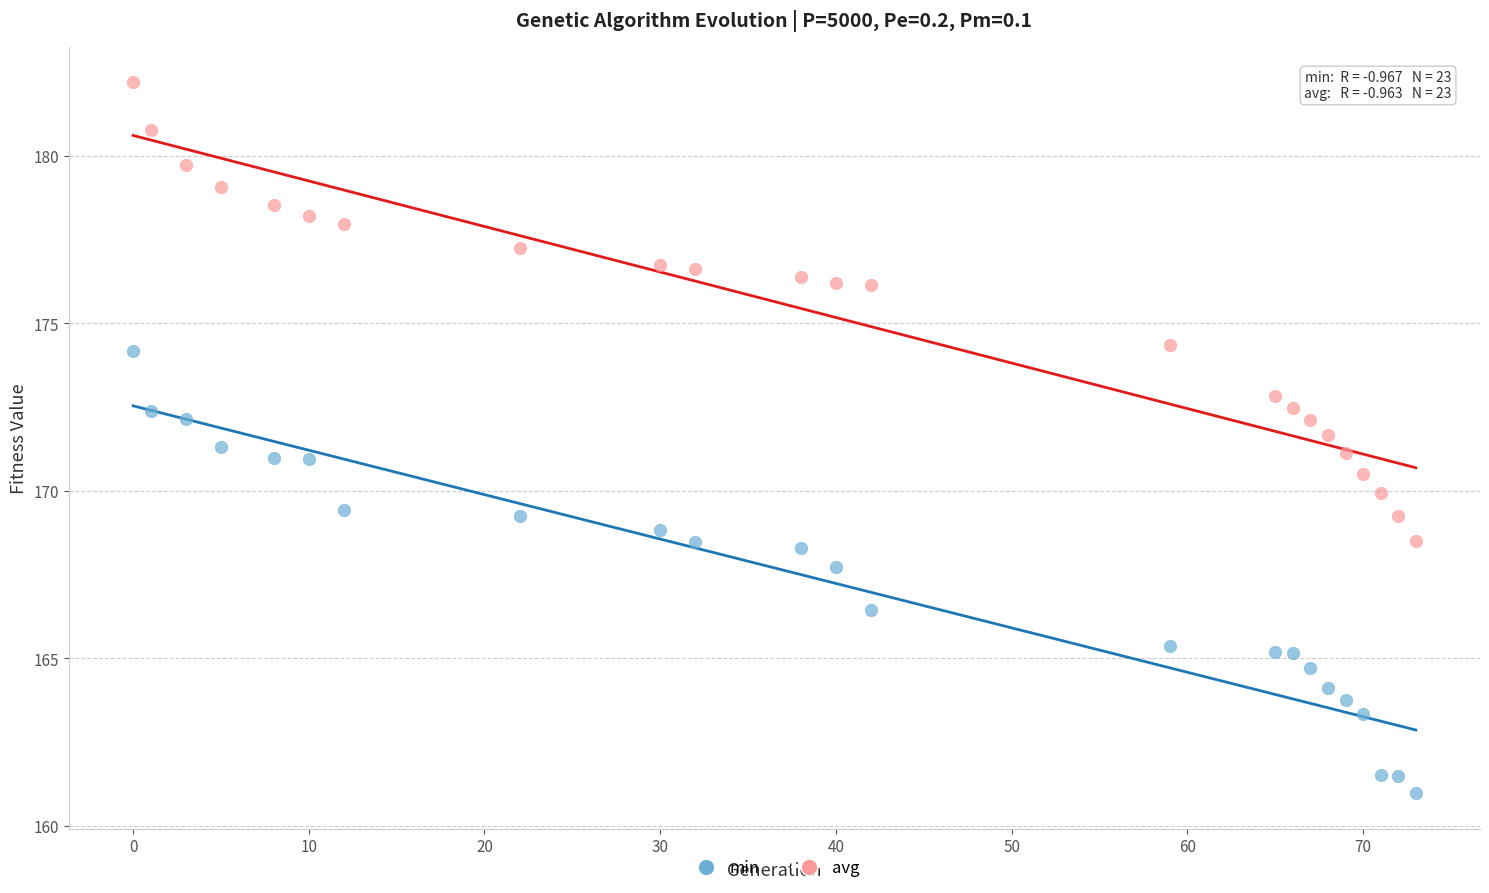

Which series contains the lowest Y value?

min